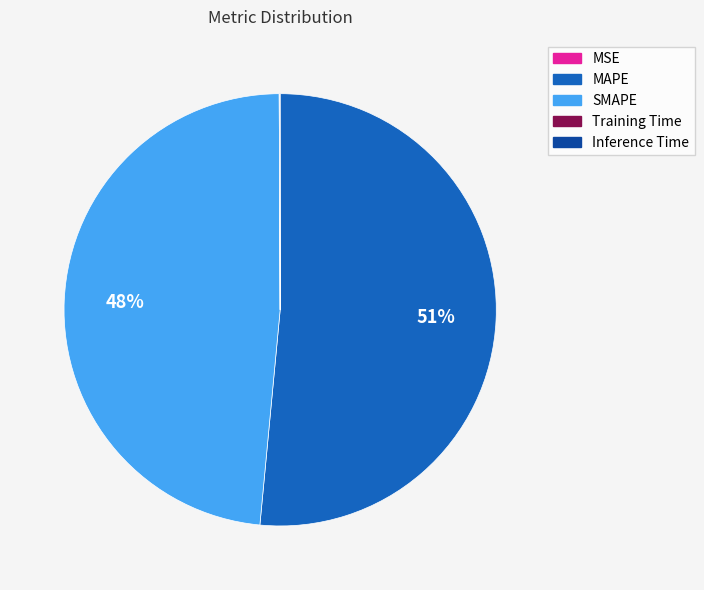

Is there any slice that represents more than half of the pie?

Yes